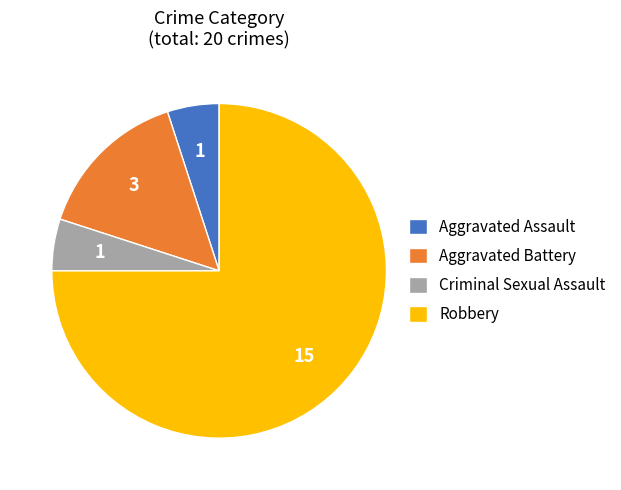

How many slices are in this pie chart?

4